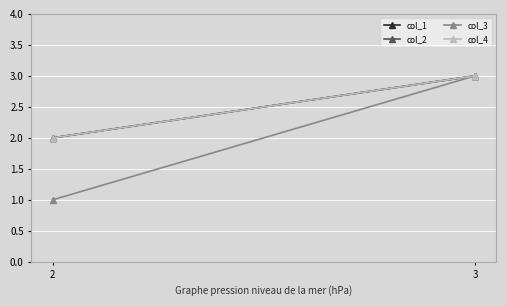

Which series has the largest total across all categories?

col_1